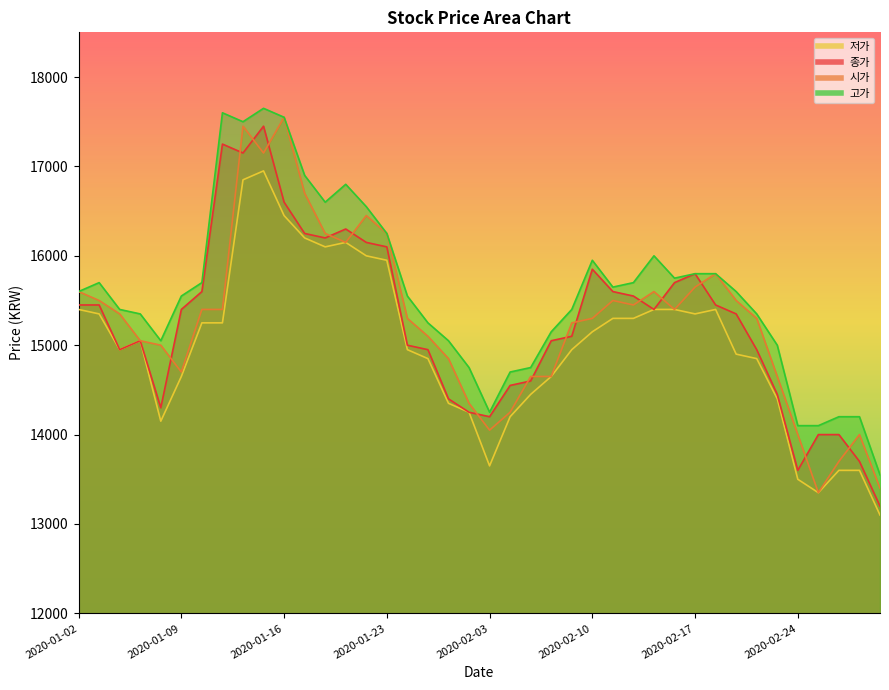

Reading left to right, list all the values displayed in this chart.

종가: 15450	15450	14950	15050	14300	15400	15600	17250	17150	17450	16600	16250	16200	16300	16150	16100	15000	14950	14400	14250	14200	14550	14600	15050	15100	15850	15600	15550	15400	15700	15800	15450	15350	14950	14450	13600	14000	14000	13700	13200
시가: 15600	15500	15350	15050	15000	14700	15400	15400	17450	17150	17550	16700	16250	16150	16450	16250	15300	15100	14850	14350	14050	14250	14650	14650	15250	15300	15500	15450	15600	15400	15650	15800	15500	15300	14650	14000	13350	13700	14000	13400
저가: 15400	15350	14950	15050	14150	14650	15250	15250	16850	16950	16450	16200	16100	16150	16000	15950	14950	14850	14350	14250	13650	14200	14450	14650	14950	15150	15300	15300	15400	15400	15350	15400	14900	14850	14400	13500	13350	13600	13600	13100
고가: 15600	15700	15400	15350	15050	15550	15700	17600	17500	17650	17550	16900	16600	16800	16550	16250	15550	15250	15050	14750	14250	14700	14750	15150	15400	15950	15650	15700	16000	15750	15800	15800	15600	15350	15000	14100	14100	14200	14200	13550